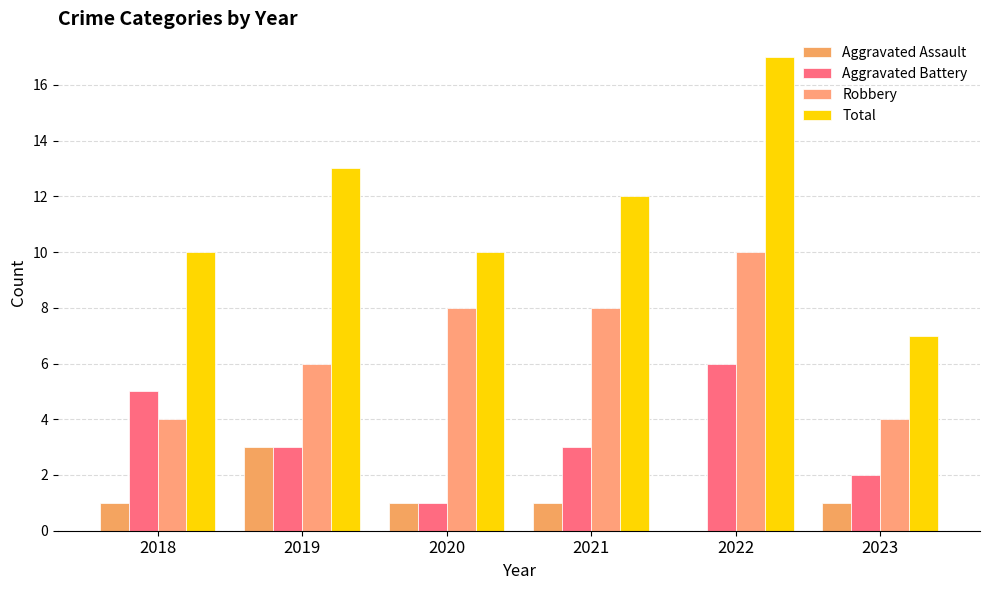

How many groups of bars are there?

6